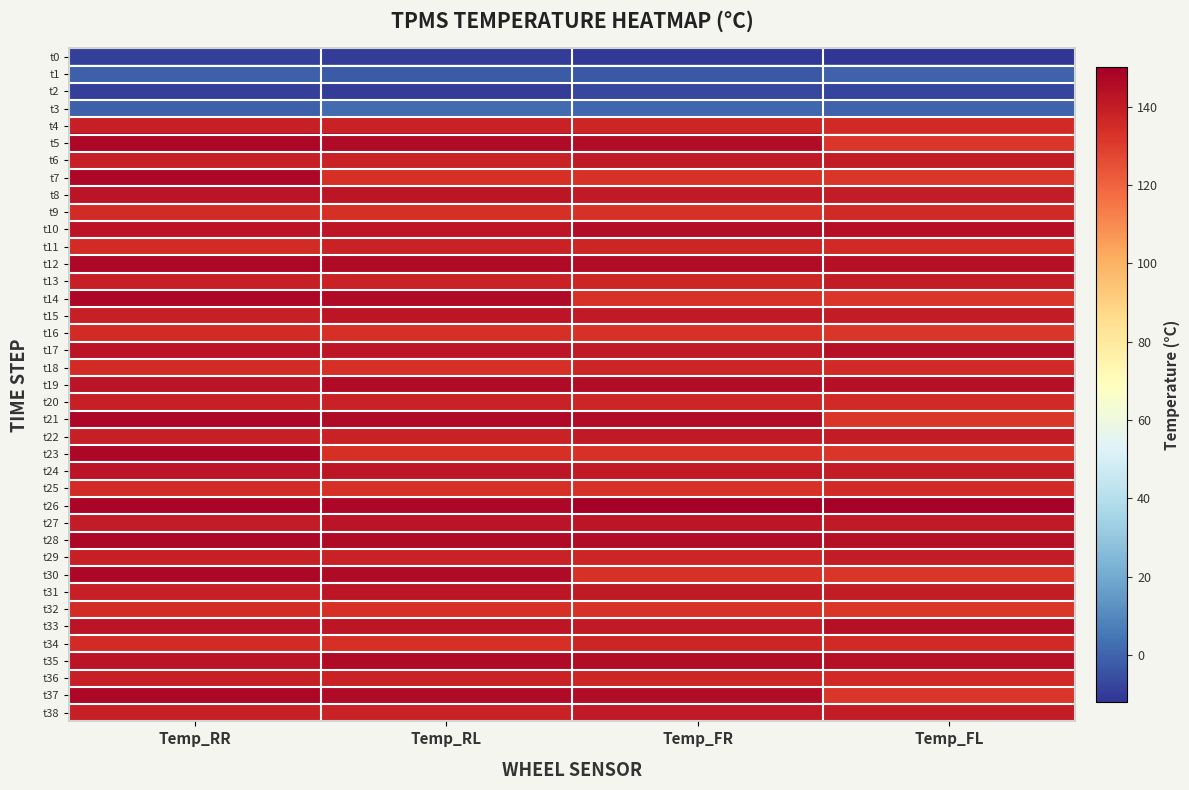

Reading left to right, transcribe all the data shown in this chart.

t0: Temp_RR=-9	Temp_RL=-10	Temp_FR=-11	Temp_FL=-12
t1: Temp_RR=-1	Temp_RL=-2	Temp_FR=-3	Temp_FL=0
t2: Temp_RR=-9	Temp_RL=-10	Temp_FR=-7	Temp_FL=-8
t3: Temp_RR=-1	Temp_RL=2	Temp_FR=1	Temp_FL=0
t4: Temp_RR=139	Temp_RL=138	Temp_FR=137	Temp_FL=136
t5: Temp_RR=147	Temp_RL=146	Temp_FR=145	Temp_FL=132
t6: Temp_RR=139	Temp_RL=138	Temp_FR=141	Temp_FL=140
t7: Temp_RR=147	Temp_RL=134	Temp_FR=133	Temp_FL=132
t8: Temp_RR=143	Temp_RL=142	Temp_FR=141	Temp_FL=140
t9: Temp_RR=135	Temp_RL=134	Temp_FR=133	Temp_FL=136
t10: Temp_RR=143	Temp_RL=142	Temp_FR=145	Temp_FL=144
t11: Temp_RR=135	Temp_RL=138	Temp_FR=137	Temp_FL=136
t12: Temp_RR=147	Temp_RL=146	Temp_FR=145	Temp_FL=144
t13: Temp_RR=139	Temp_RL=138	Temp_FR=137	Temp_FL=140
t14: Temp_RR=147	Temp_RL=146	Temp_FR=133	Temp_FL=132
t15: Temp_RR=139	Temp_RL=142	Temp_FR=141	Temp_FL=140
t16: Temp_RR=135	Temp_RL=134	Temp_FR=133	Temp_FL=132
t17: Temp_RR=143	Temp_RL=142	Temp_FR=141	Temp_FL=144
t18: Temp_RR=135	Temp_RL=134	Temp_FR=137	Temp_FL=136
t19: Temp_RR=143	Temp_RL=146	Temp_FR=145	Temp_FL=144
t20: Temp_RR=139	Temp_RL=138	Temp_FR=137	Temp_FL=136
t21: Temp_RR=147	Temp_RL=146	Temp_FR=145	Temp_FL=132
t22: Temp_RR=139	Temp_RL=138	Temp_FR=141	Temp_FL=140
t23: Temp_RR=147	Temp_RL=134	Temp_FR=133	Temp_FL=132
t24: Temp_RR=143	Temp_RL=142	Temp_FR=141	Temp_FL=140
t25: Temp_RR=135	Temp_RL=134	Temp_FR=133	Temp_FL=136
t26: Temp_RR=148	Temp_RL=147	Temp_FR=150	Temp_FL=149
t27: Temp_RR=140	Temp_RL=143	Temp_FR=142	Temp_FL=141
t28: Temp_RR=147	Temp_RL=146	Temp_FR=145	Temp_FL=144
t29: Temp_RR=139	Temp_RL=138	Temp_FR=137	Temp_FL=140
t30: Temp_RR=147	Temp_RL=146	Temp_FR=133	Temp_FL=132
t31: Temp_RR=139	Temp_RL=142	Temp_FR=141	Temp_FL=140
t32: Temp_RR=135	Temp_RL=134	Temp_FR=133	Temp_FL=132
t33: Temp_RR=143	Temp_RL=142	Temp_FR=141	Temp_FL=144
t34: Temp_RR=135	Temp_RL=134	Temp_FR=137	Temp_FL=136
t35: Temp_RR=143	Temp_RL=146	Temp_FR=145	Temp_FL=144
t36: Temp_RR=139	Temp_RL=138	Temp_FR=137	Temp_FL=136
t37: Temp_RR=147	Temp_RL=146	Temp_FR=145	Temp_FL=132
t38: Temp_RR=139	Temp_RL=138	Temp_FR=141	Temp_FL=140